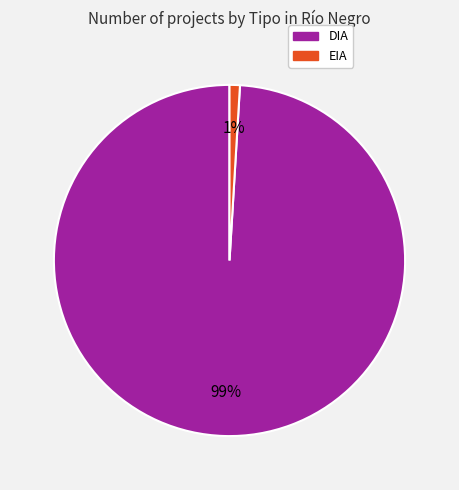

Which category has the smallest portion of the pie?

EIA